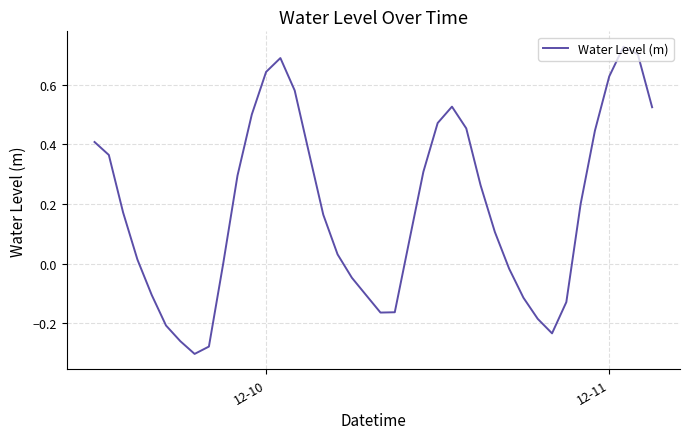

What is the minimum value shown in the chart?

-0.3